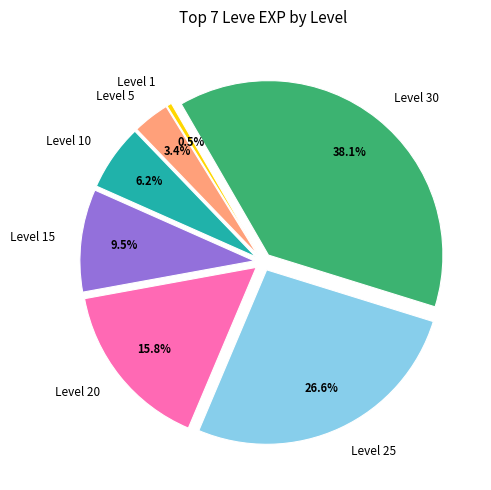

To the nearest percent, what percentage of the pie is Level 25?

27%